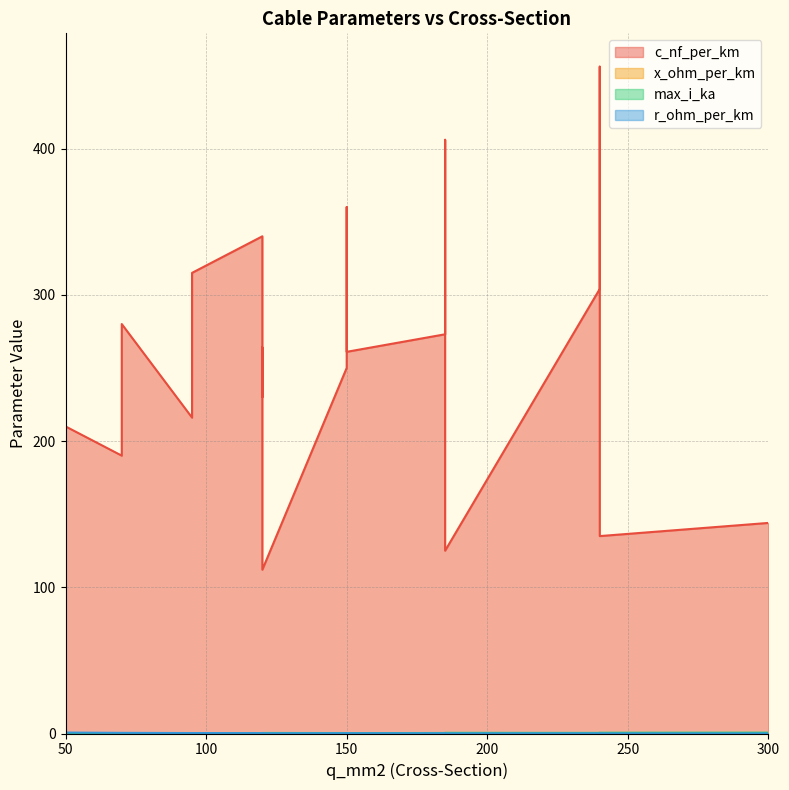

What is the difference between the highest and lowest values at 120?

263.9